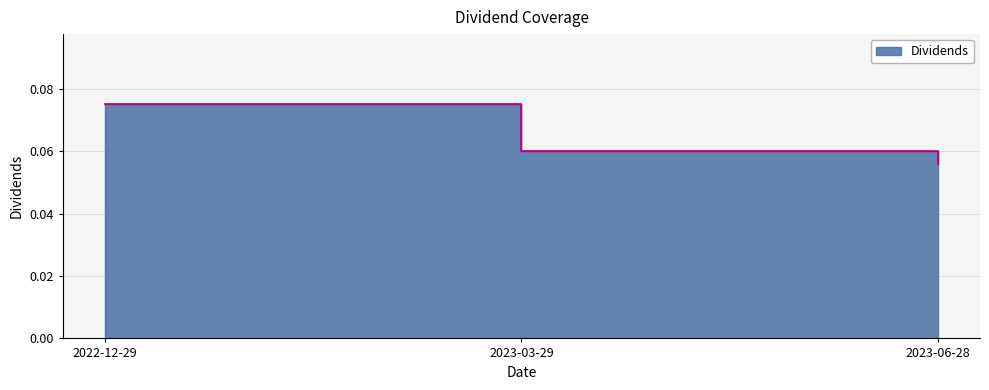

Reading left to right, what are all the values shown in this chart?

0.1	0.1	0.1